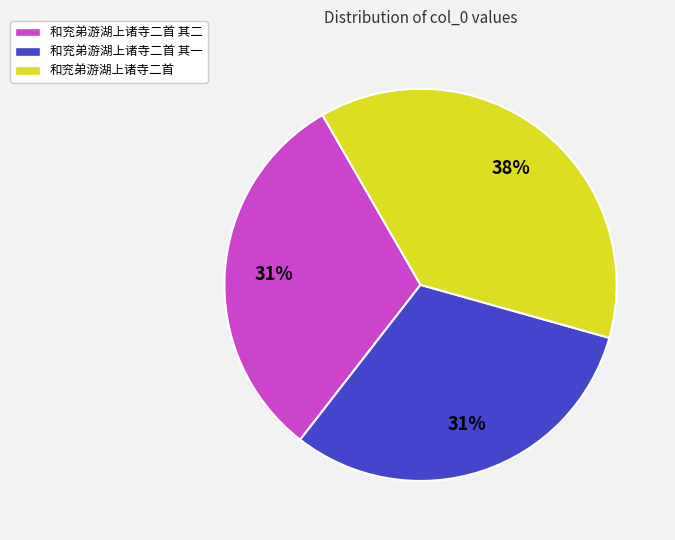

Is there any slice that represents more than half of the pie?

No